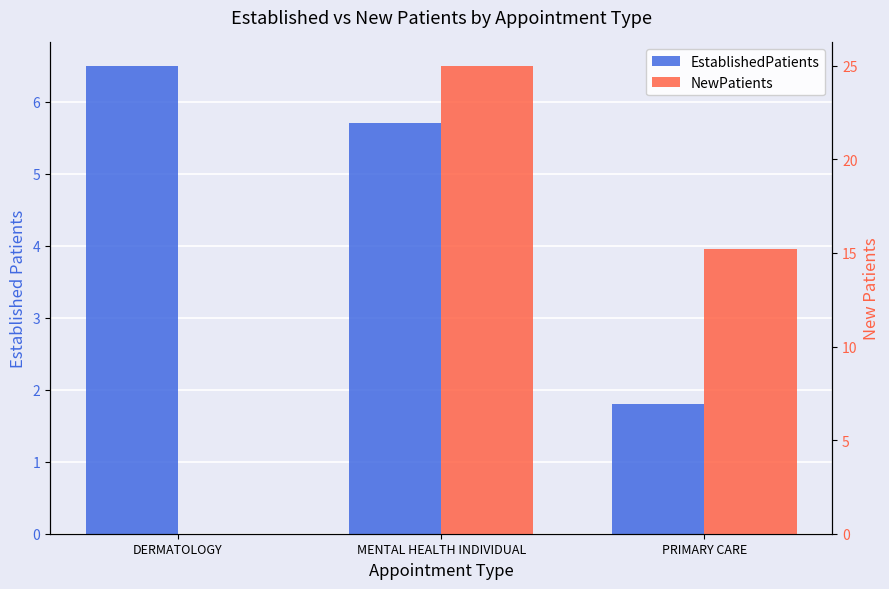

How many bars are there in each group?

2